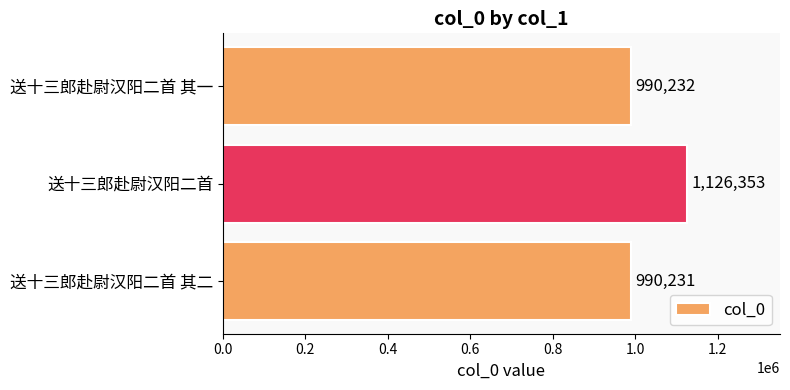

What is the minimum value shown in the chart?

990231